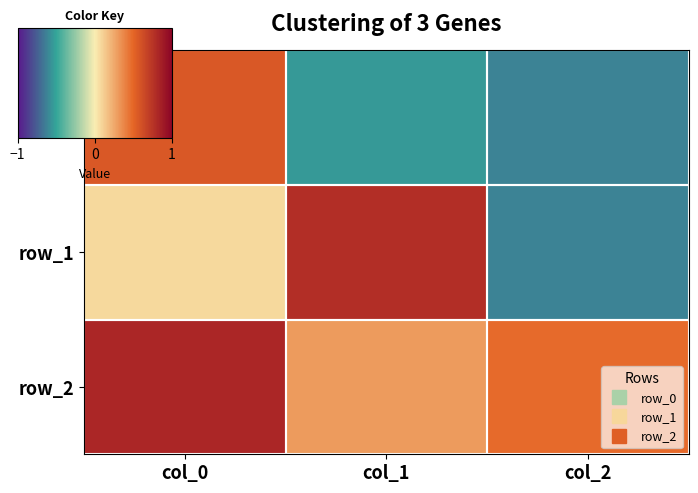

List the labels in order of row_0 value, largest first.

col_0, col_1, col_2